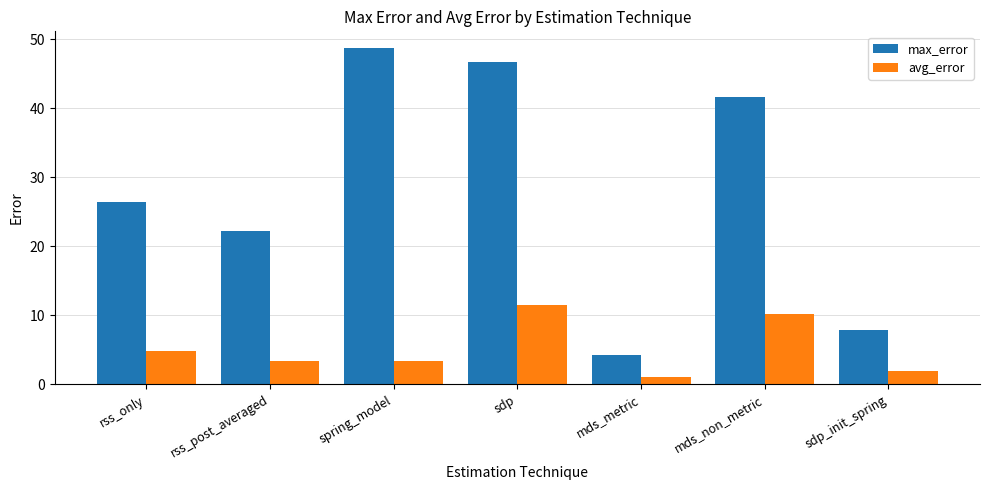

What is the difference between the maximum and minimum values in the max_error series?

44.4